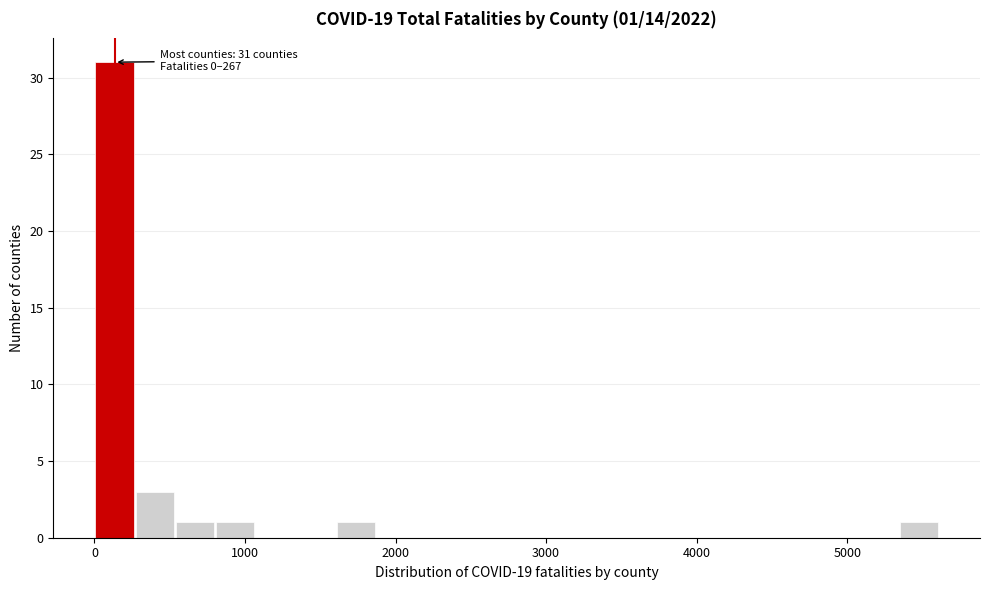

Read against the x-axis, roughly where is the centre of the tallest bar?

100